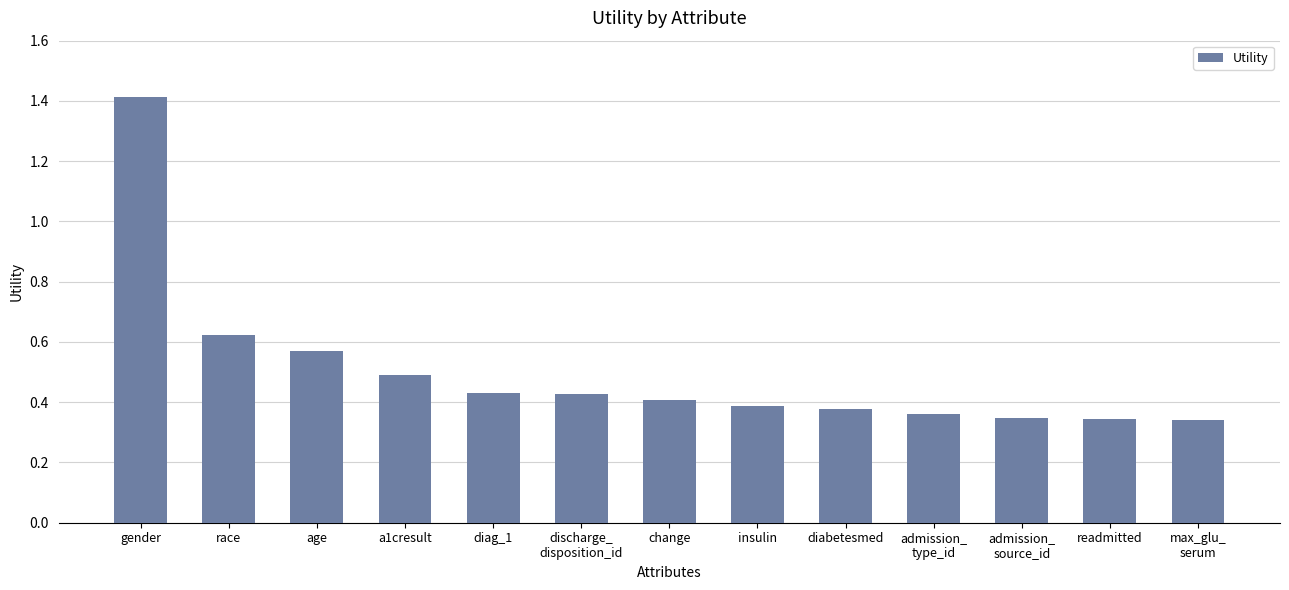

How many bars are there in total?

13